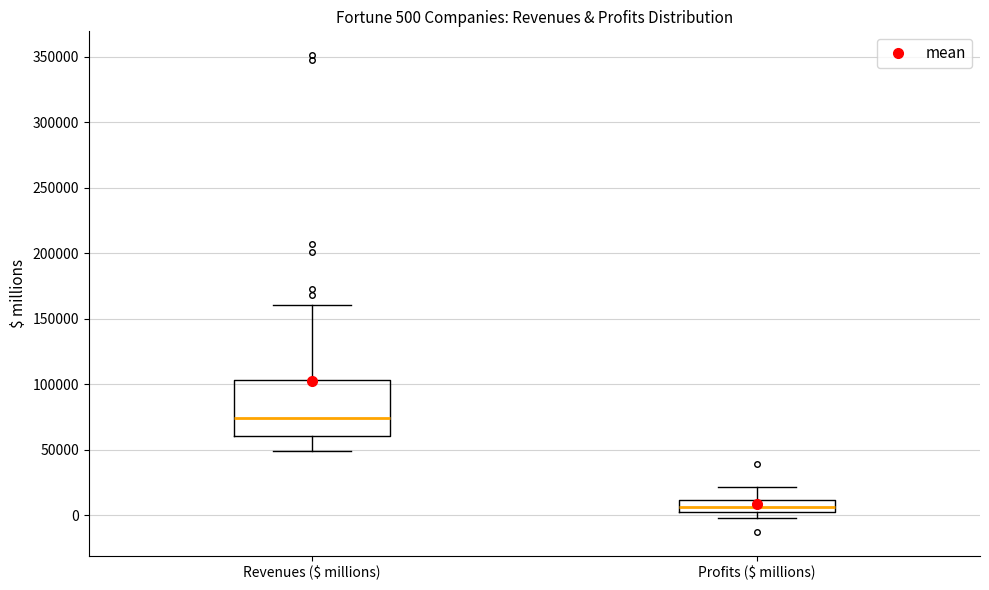

Which box is the tallest, from its lower edge to its upper edge?

Revenues ($ millions)